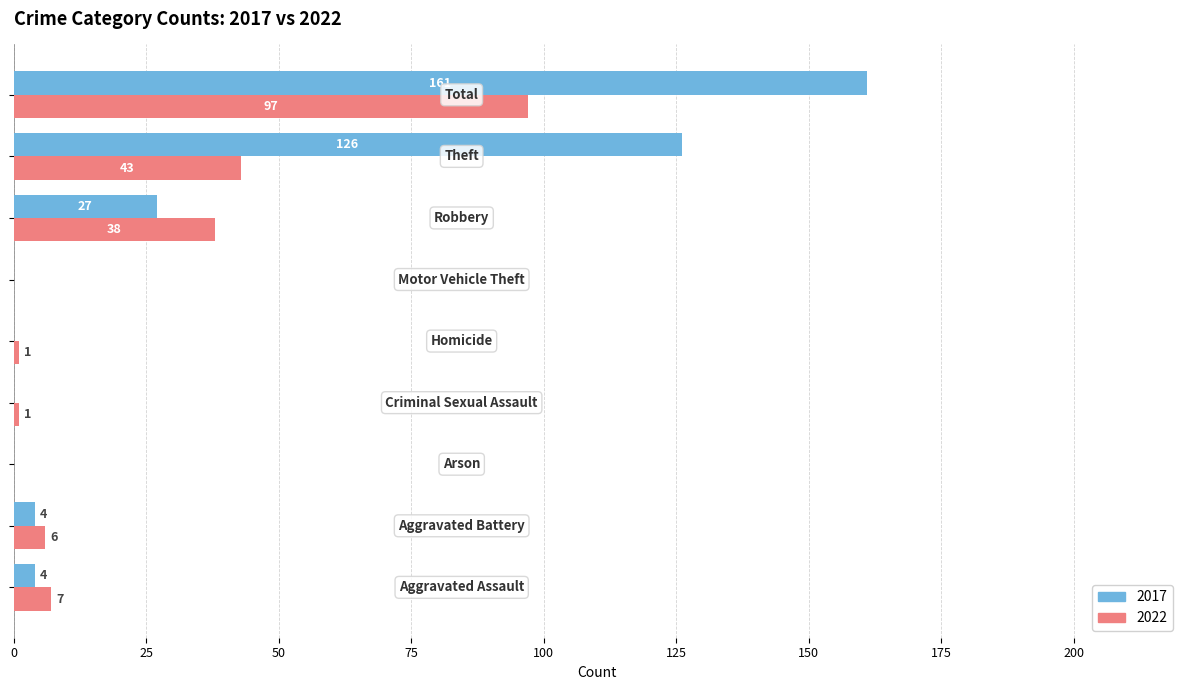

What are all the series names shown in the legend?

2017, 2022